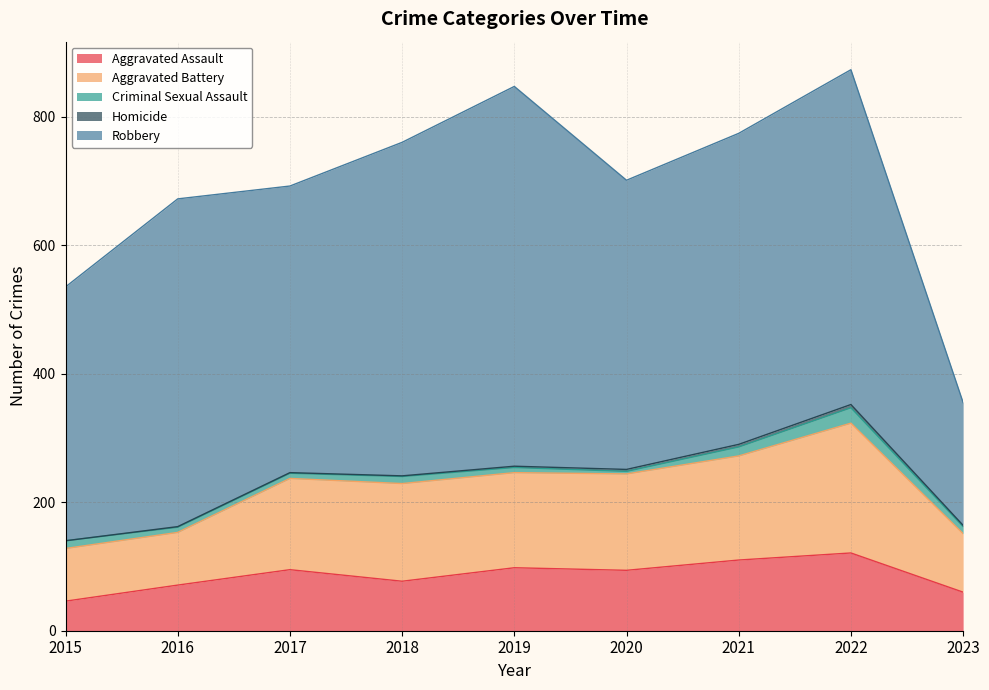

Where is the first local minimum for Aggravated Battery?

2019